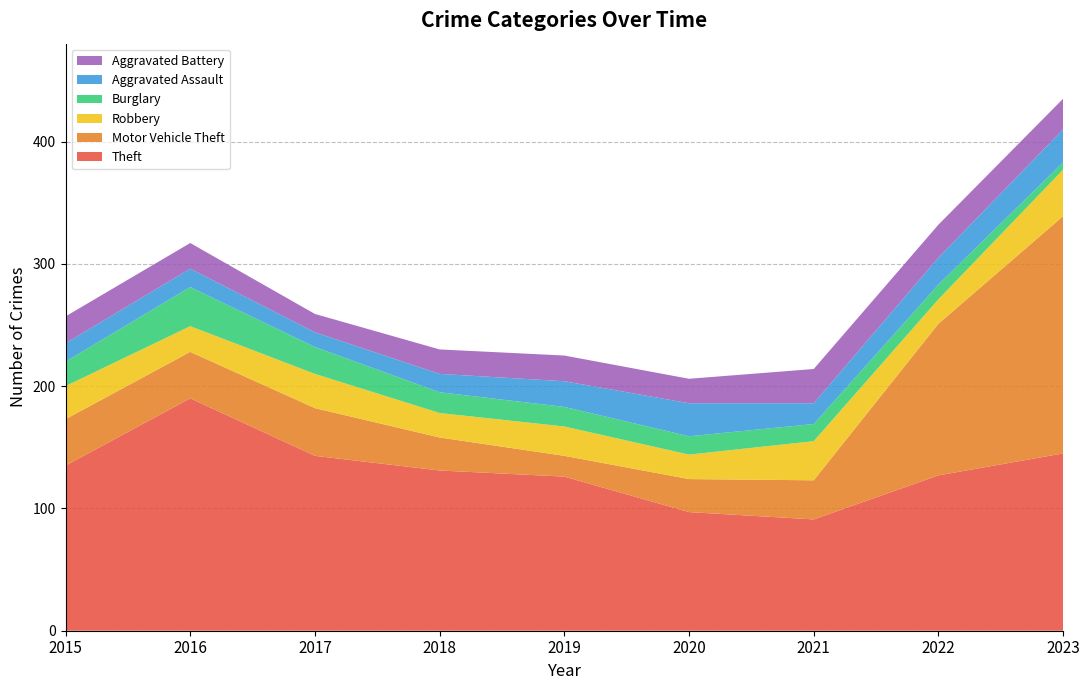

Reading right to left, extract all data points from this chart.

Theft: 2023=145	2022=127	2021=91	2020=97	2019=126	2018=131	2017=143	2016=190	2015=135
Motor Vehicle Theft: 2023=194	2022=124	2021=32	2020=27	2019=17	2018=27	2017=39	2016=38	2015=38
Robbery: 2023=38	2022=20	2021=32	2020=20	2019=24	2018=20	2017=28	2016=21	2015=27
Burglary: 2023=6	2022=12	2021=14	2020=15	2019=16	2018=17	2017=22	2016=32	2015=20
Aggravated Assault: 2023=27	2022=22	2021=17	2020=27	2019=21	2018=15	2017=12	2016=15	2015=15
Aggravated Battery: 2023=25	2022=27	2021=28	2020=20	2019=21	2018=20	2017=15	2016=21	2015=22